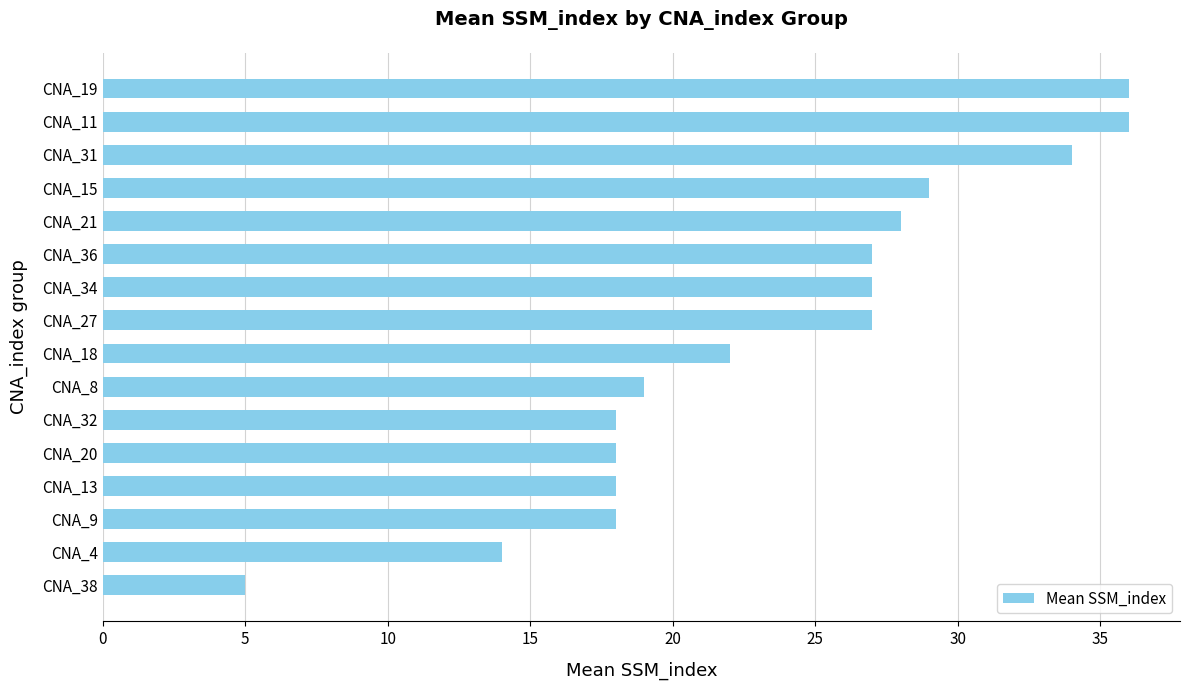

What is the difference between the second highest and second lowest values?

22